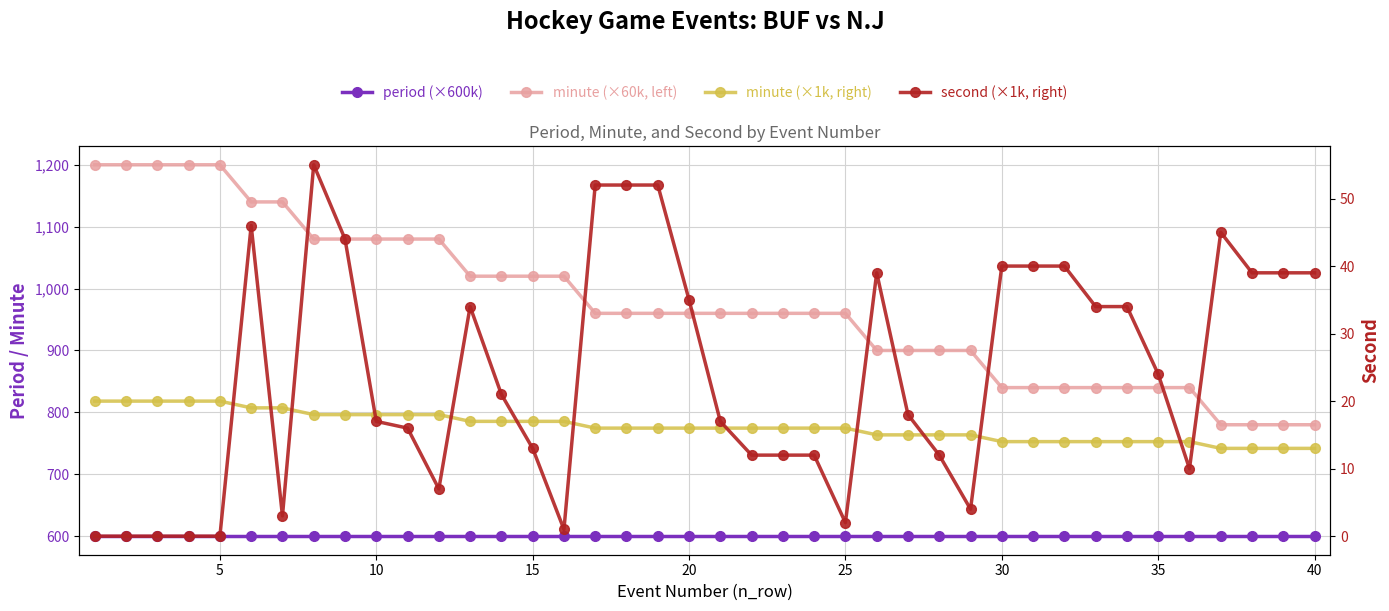

How many series are shown in this chart?

4